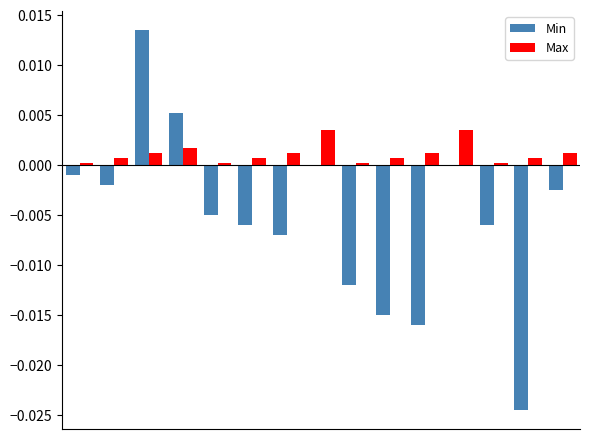

What is the sum of all Min values?

-0.1